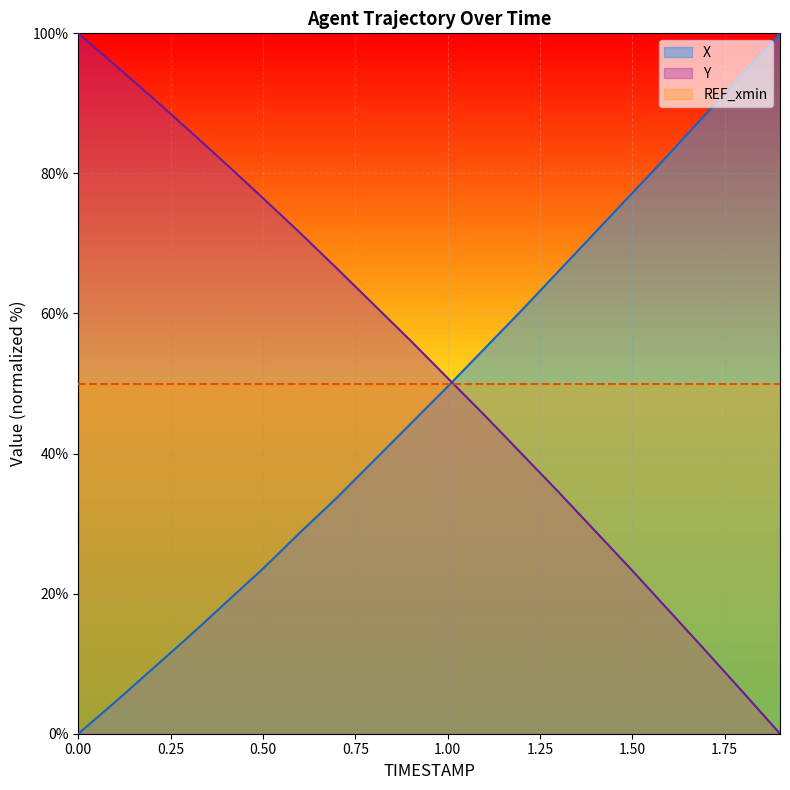

What is the label of the 17th point from the left?

1.6